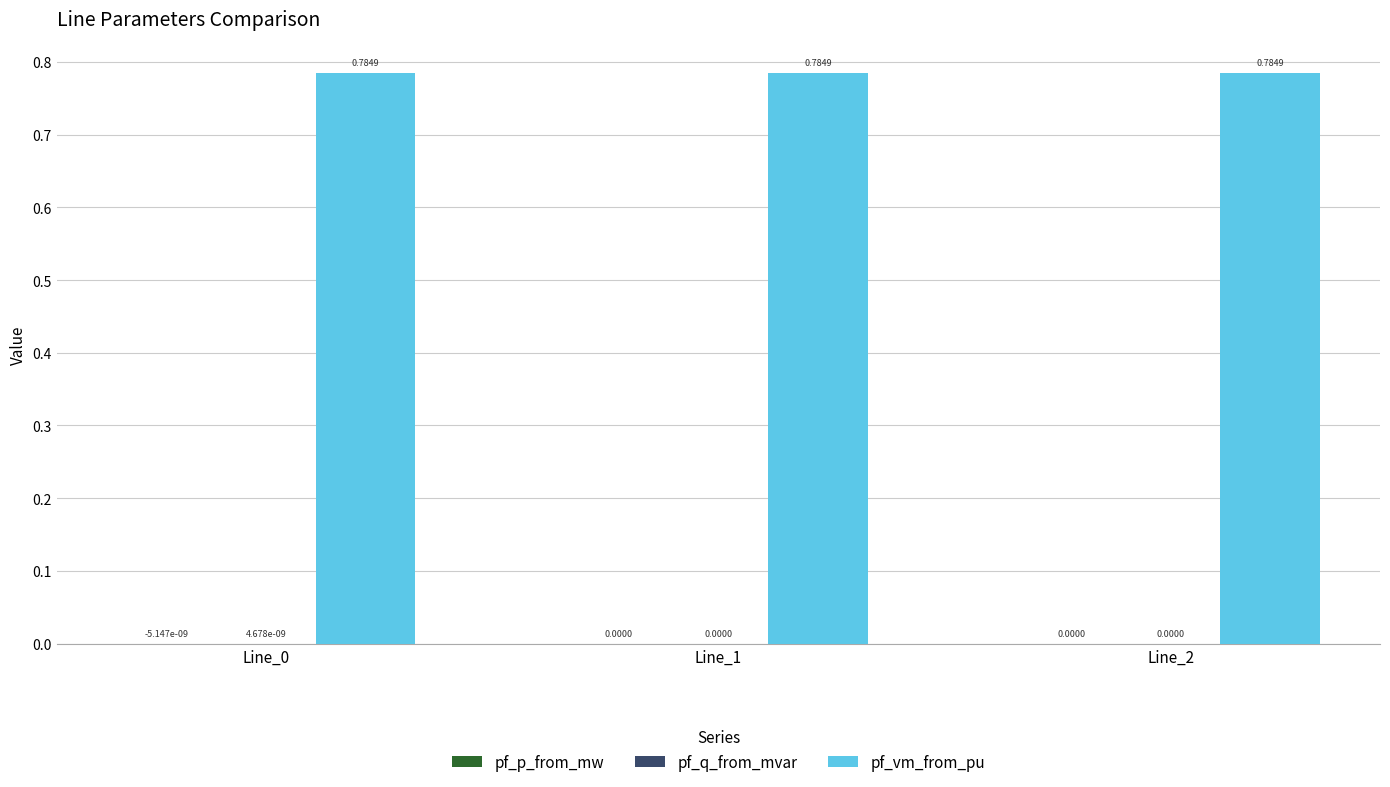

Which series has the largest total across all categories?

pf_vm_from_pu